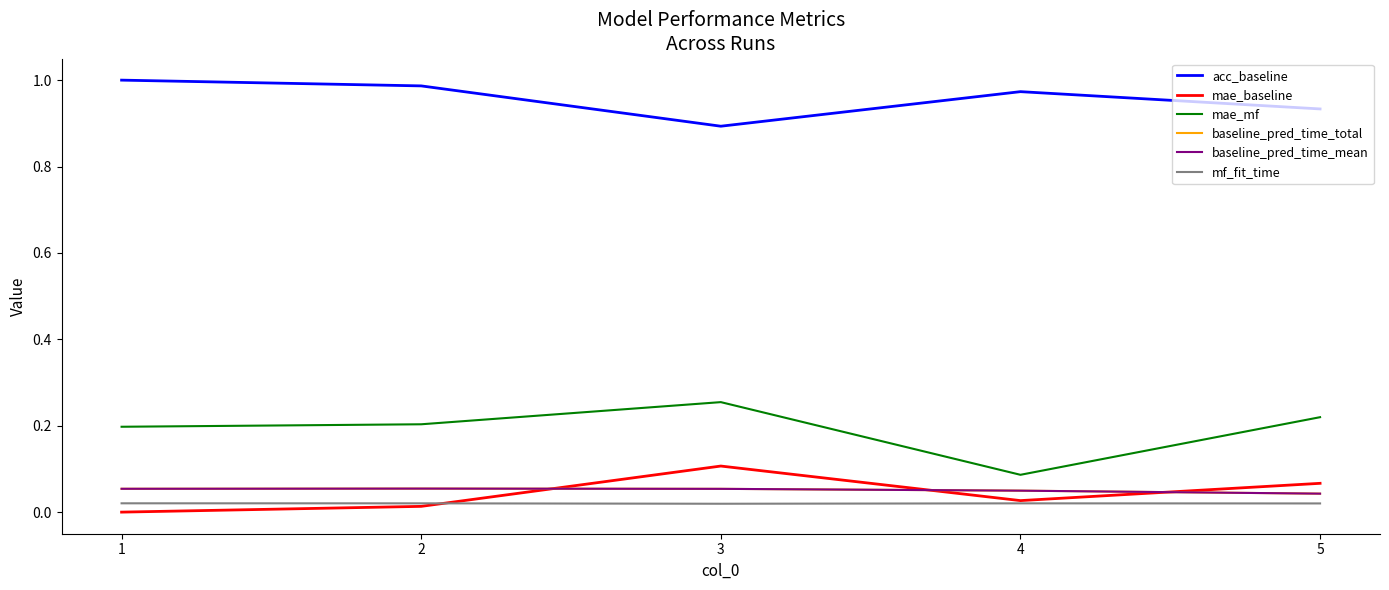

List the series in order of their peak value, lowest first.

mf_fit_time, baseline_pred_time_total, baseline_pred_time_mean, mae_baseline, mae_mf, acc_baseline